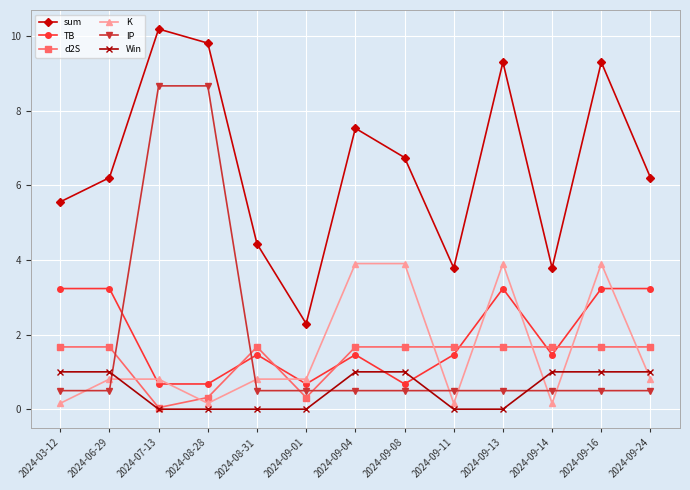

Where do TB and K first cross each other?

2024-06-29 and 2024-07-13